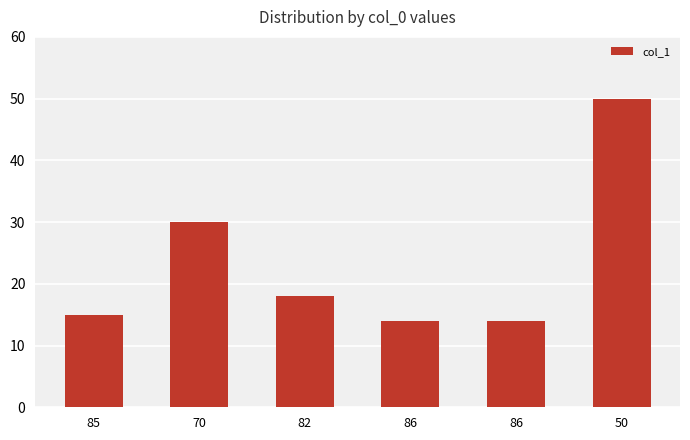

Reading left to right, what are all the values shown in this chart?

85=15	70=30	82=18	86=14	86=14	50=50